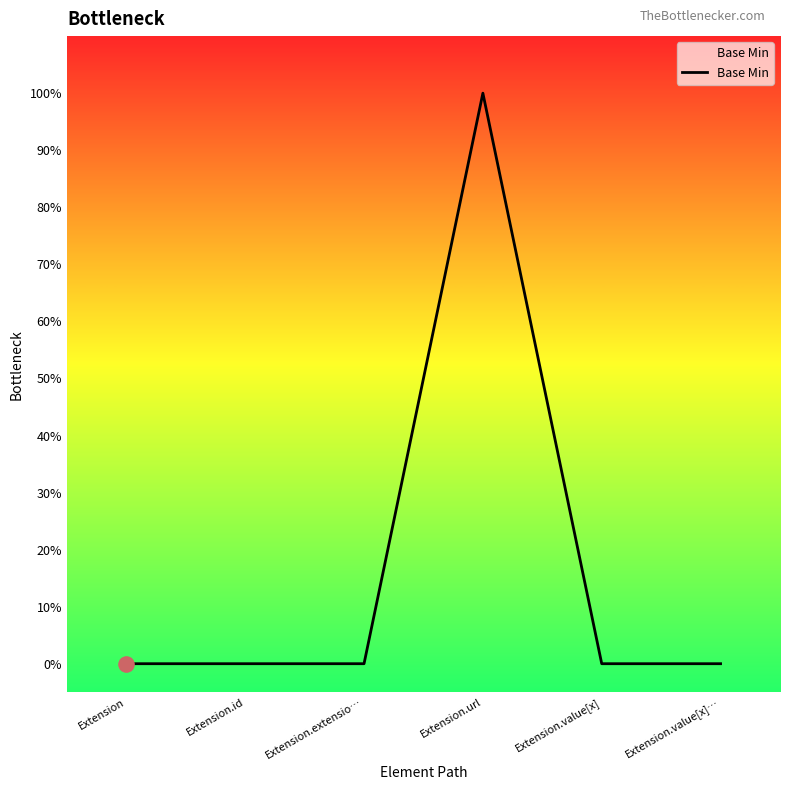

What is the change in value from Extension.url to Extension.value[x]?

-1